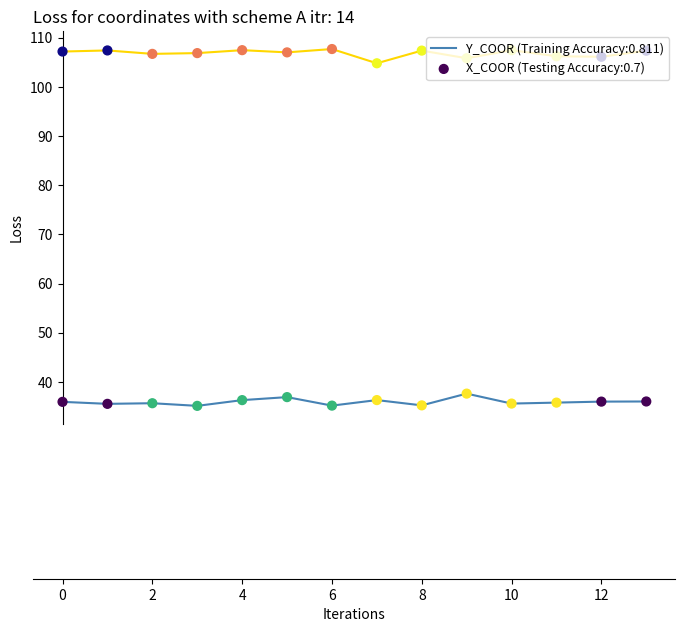

What is the greatest value displayed?

107.7